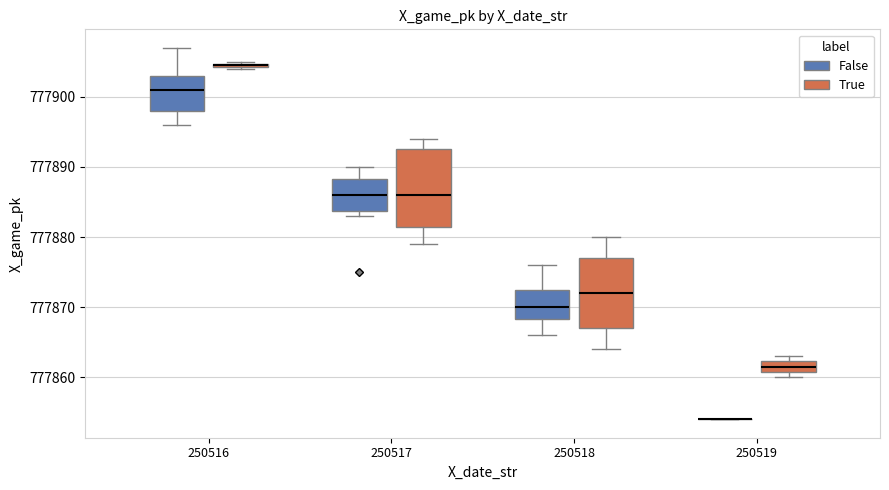

Where does the median line of the box for 250518 (False) sit on the y-axis? The values are not printed on the chart, so give them approximately, as read against the axis.

777870